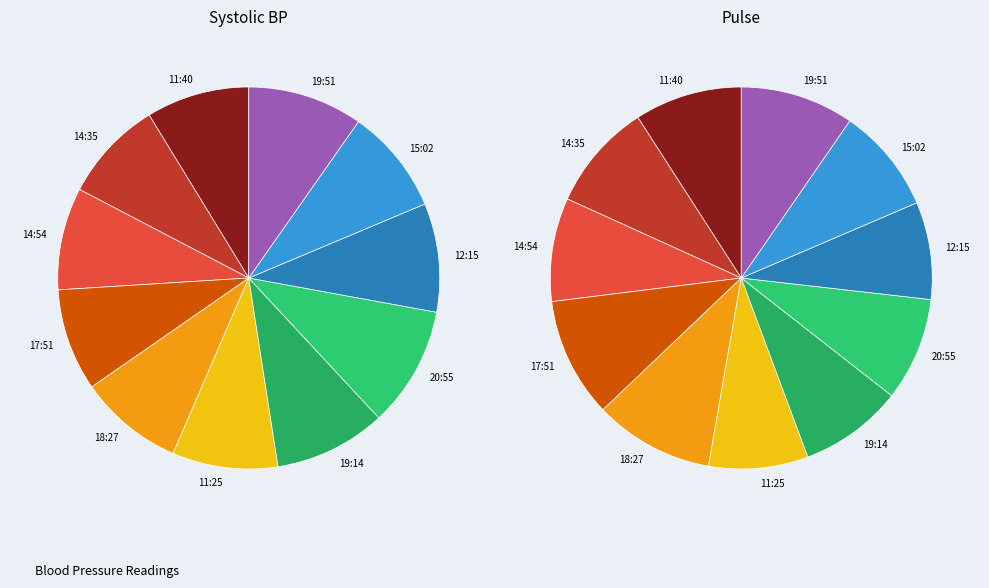

Is it true that 19:51 is 20% of the pie?

False